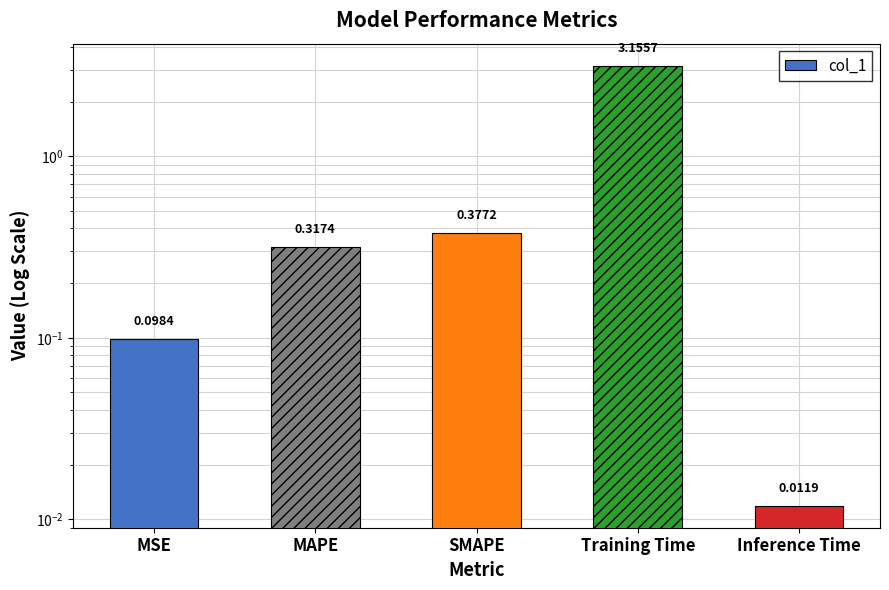

What is the approximate value at MSE?

0.1